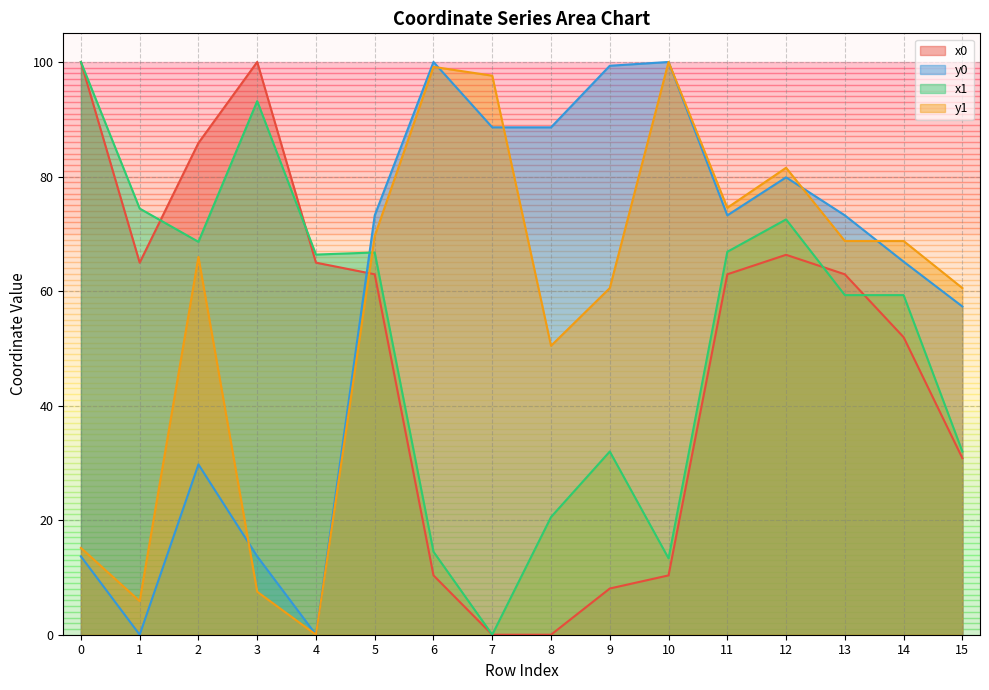

Between which two adjacent categories do x0 and x1 first intersect?

1 and 2